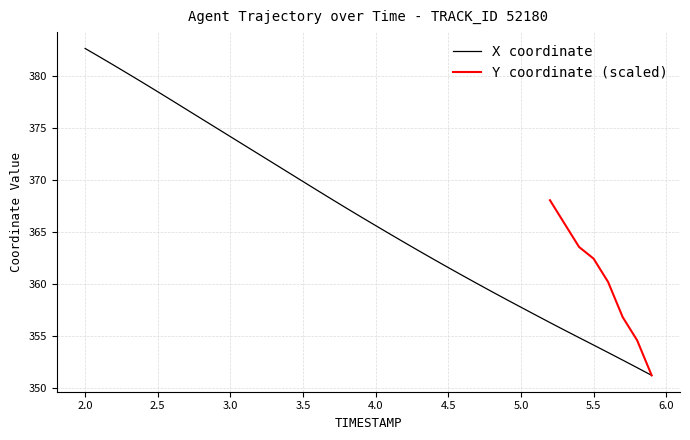

What is the difference between the maximum and minimum values?

31.3